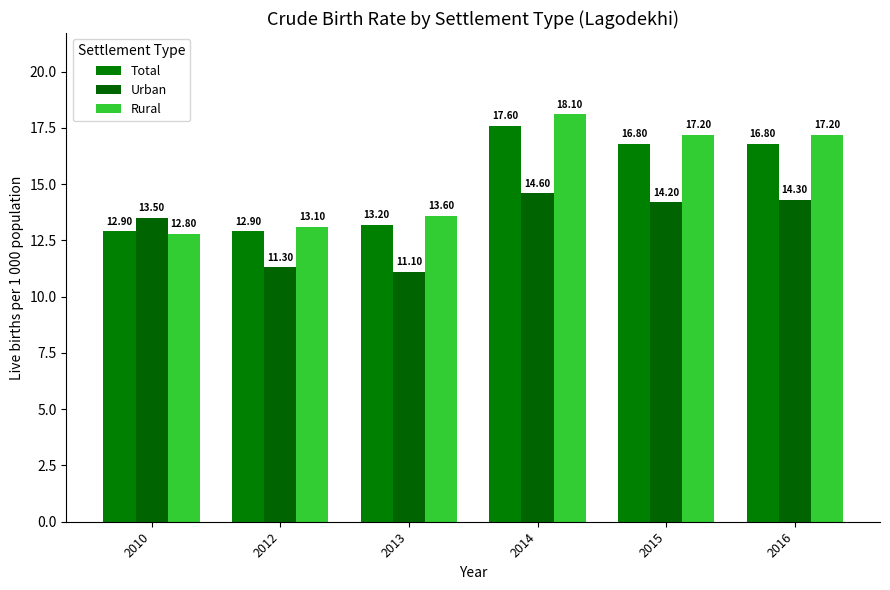

The value of Rural at 2010 is 12.8. True or false?

True